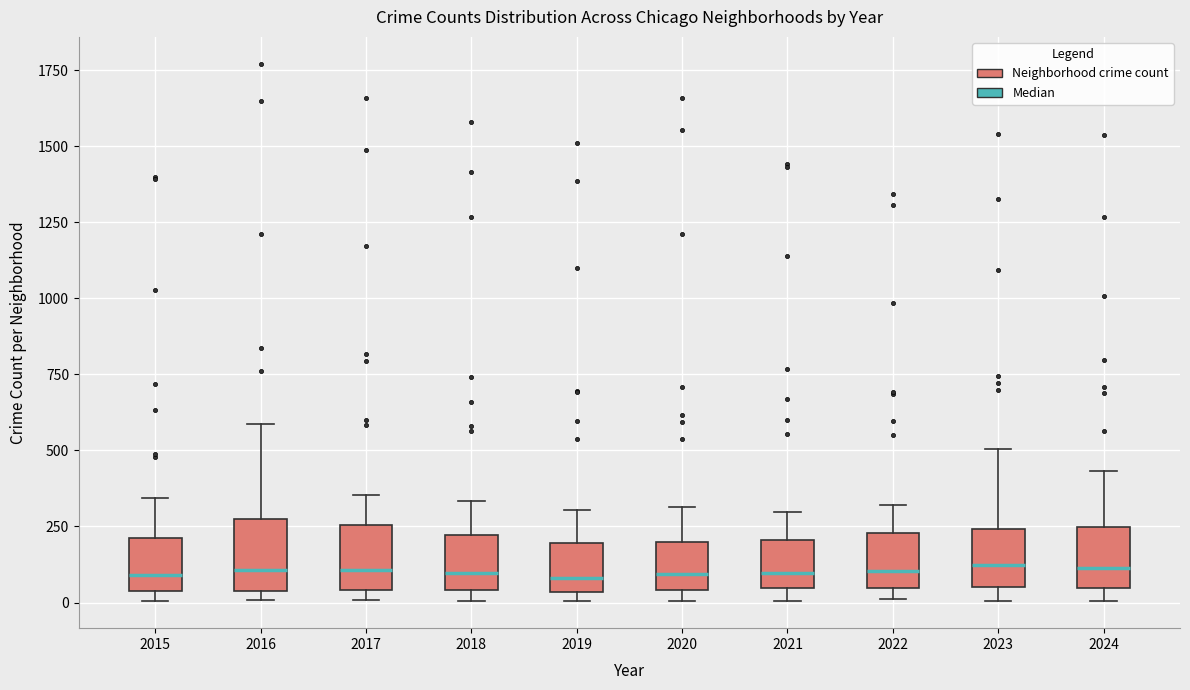

Reading left to right, transcribe this box plot: for each box, give where its median line is, the range the box spans, and where its two whiskers end, as read against the y-axis. The values are not printed on the chart, so give them approximately, as read against the axis.

2015: median 100, box 50 to 200, whiskers 0 to 350
2016: median 100, box 50 to 250, whiskers 0 to 600
2017: median 100, box 50 to 250, whiskers 0 to 350
2018: median 100, box 50 to 200, whiskers 0 to 350
2019: median 100, box 50 to 200, whiskers 0 to 300
2020: median 100, box 50 to 200, whiskers 0 to 300
2021: median 100, box 50 to 200, whiskers 0 to 300
2022: median 100, box 50 to 250, whiskers 0 to 300
2023: median 100, box 50 to 250, whiskers 0 to 500
2024: median 100, box 50 to 250, whiskers 0 to 450